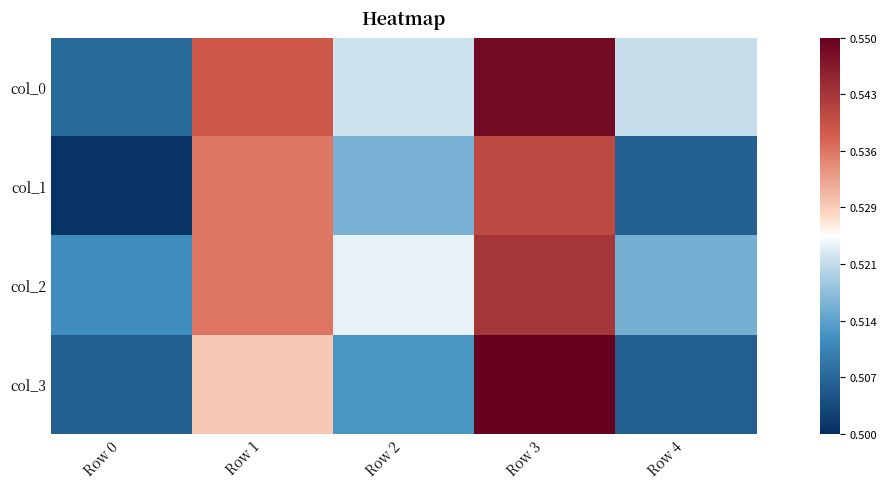

Reading left to right, what are all the values shown in this chart?

col_0: Row 0=0.5	Row 1=0.5	Row 2=0.5	Row 3=0.5	Row 4=0.5
col_1: Row 0=0.5	Row 1=0.5	Row 2=0.5	Row 3=0.5	Row 4=0.5
col_2: Row 0=0.5	Row 1=0.5	Row 2=0.5	Row 3=0.5	Row 4=0.5
col_3: Row 0=0.5	Row 1=0.5	Row 2=0.5	Row 3=0.6	Row 4=0.5